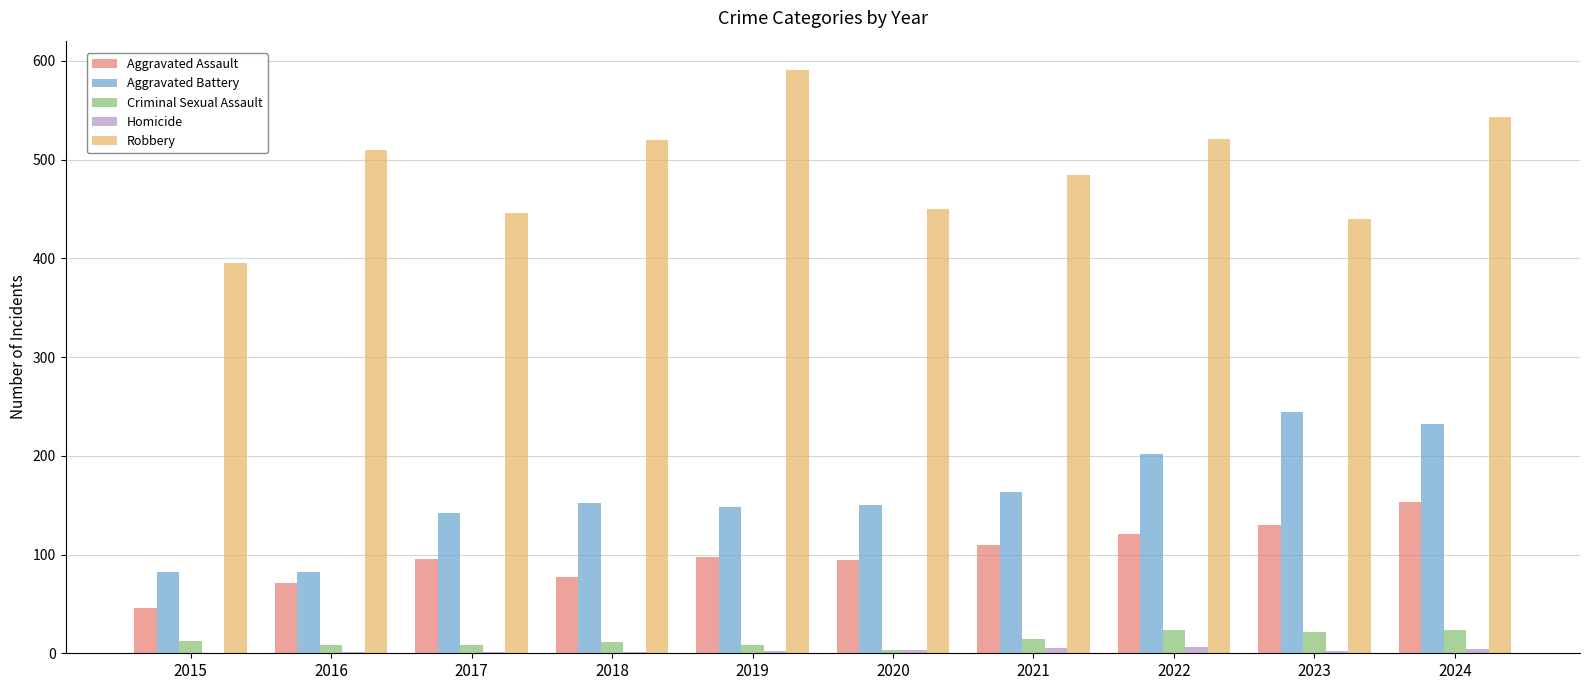

The value of Aggravated Assault at 2016 is 71. True or false?

True